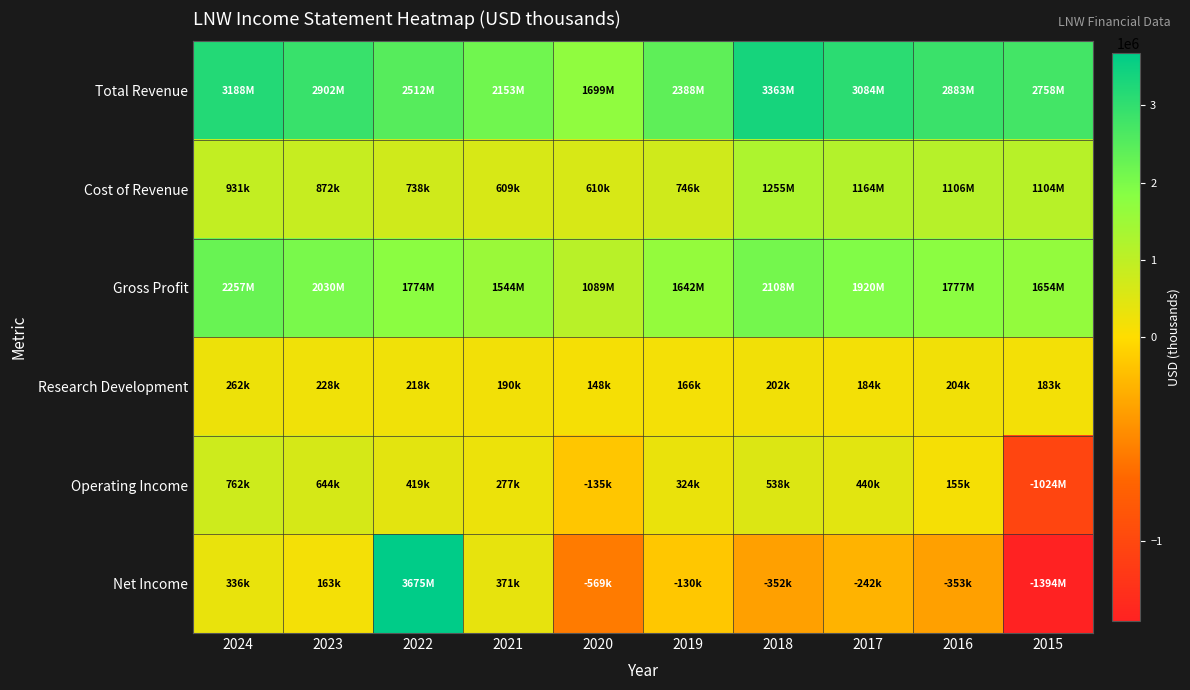

Which series has the largest total across all categories?

Total Revenue